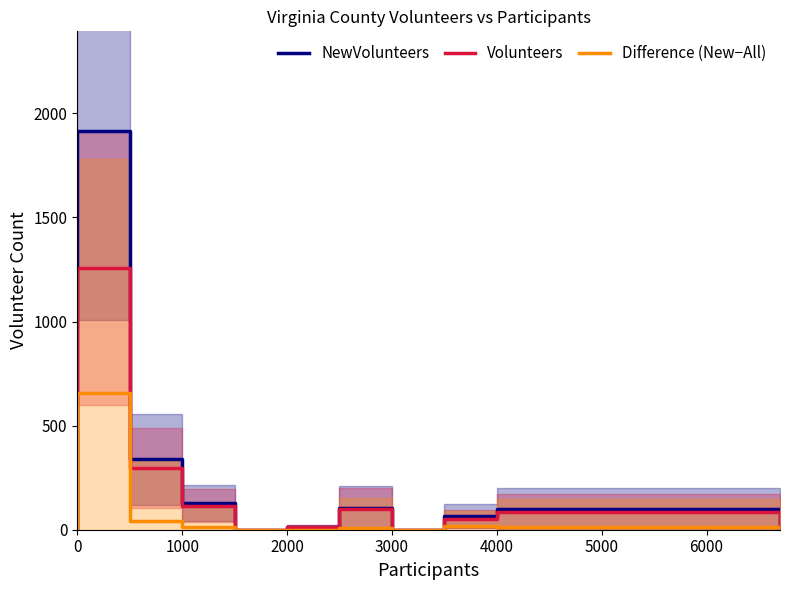

What is the difference between the maximum and minimum values in the Volunteers series?

1257